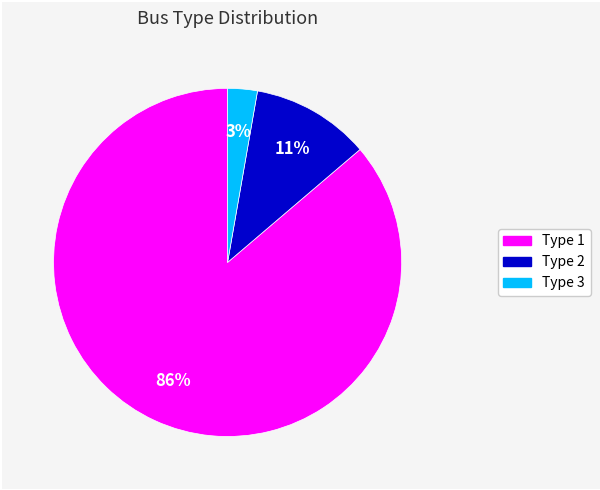

Count the number of slices in the pie.

3